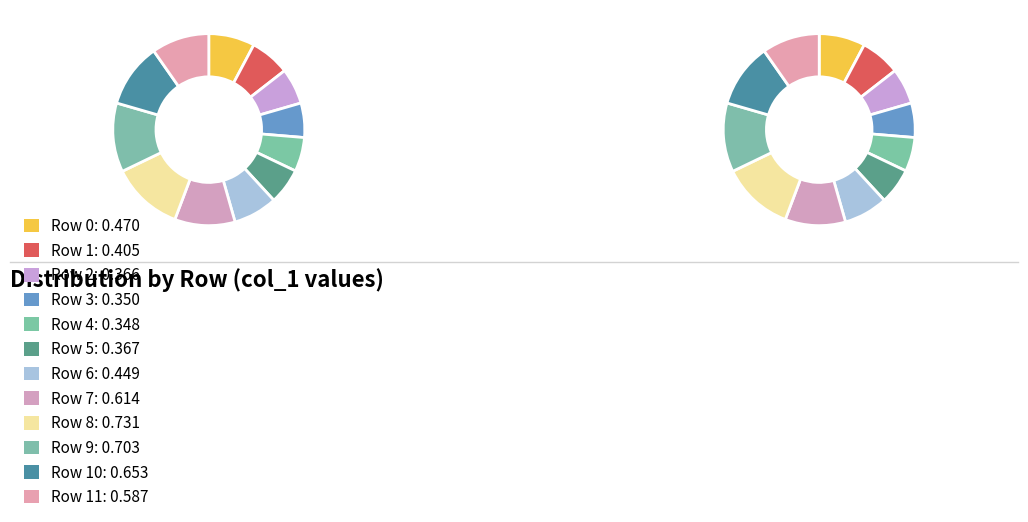

How many segments does this pie chart have?

12